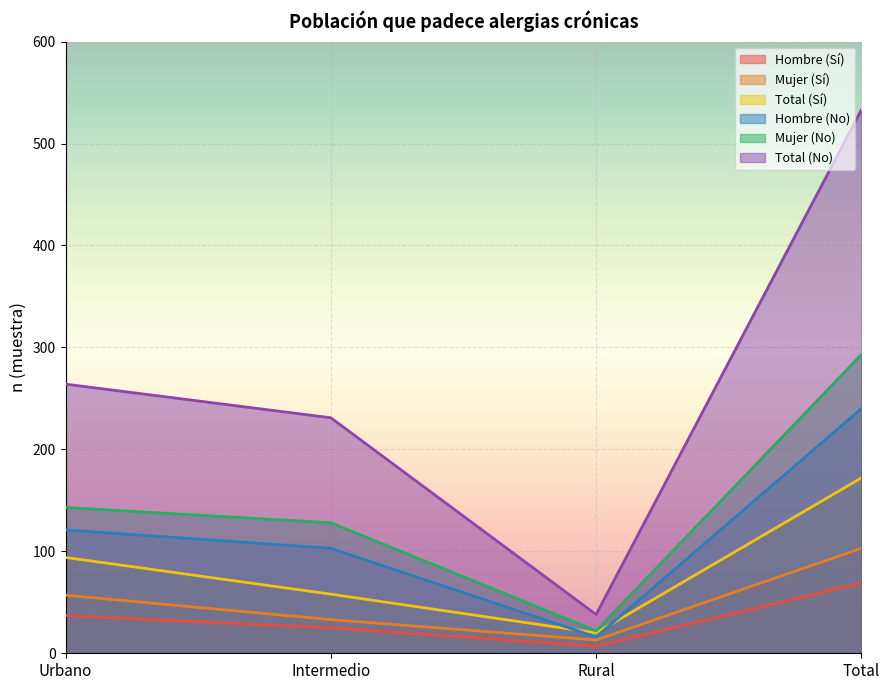

Which series has the largest total across all categories?

Total (No)